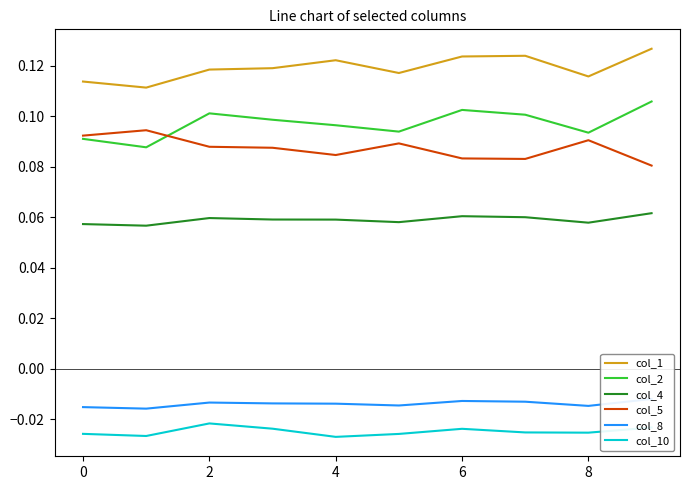

The col_2 series shows 0.1 at 2. True or false?

True